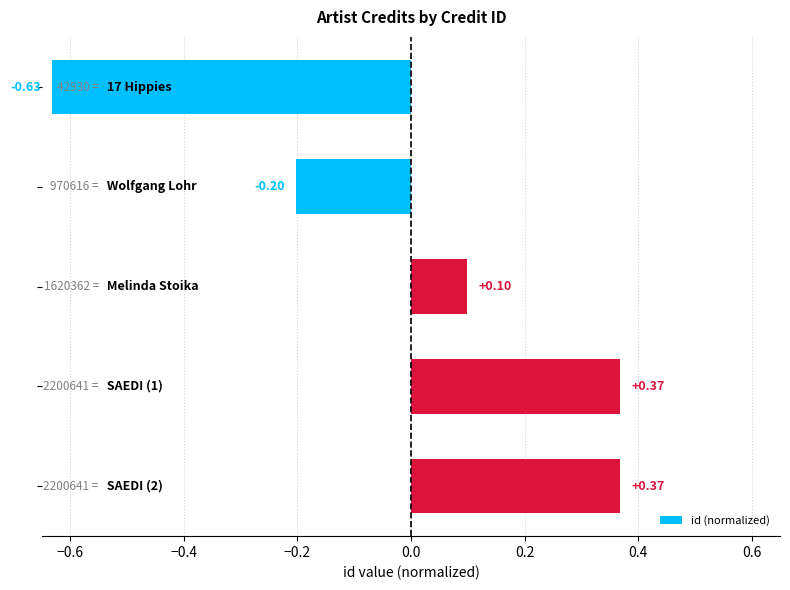

How many values are above zero?

3